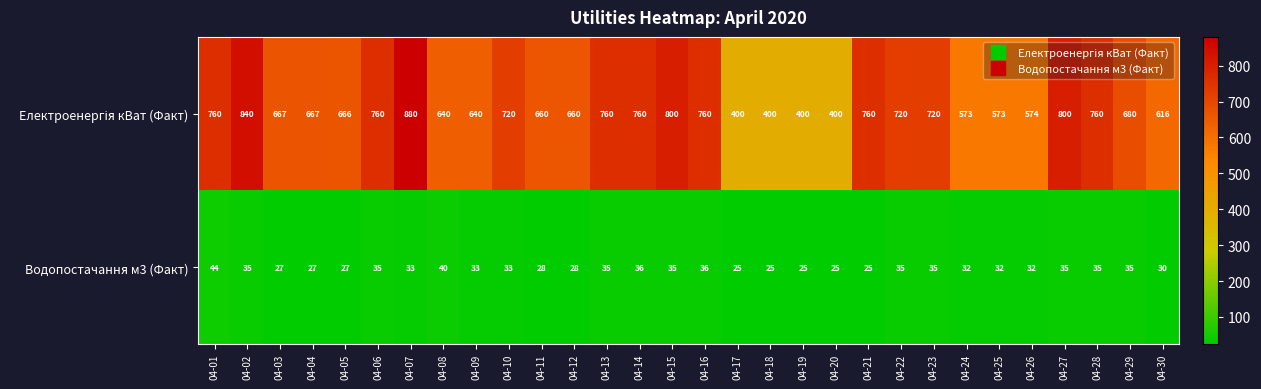

How many values in the Водопостачання м3 (Факт) series are below 33?

14